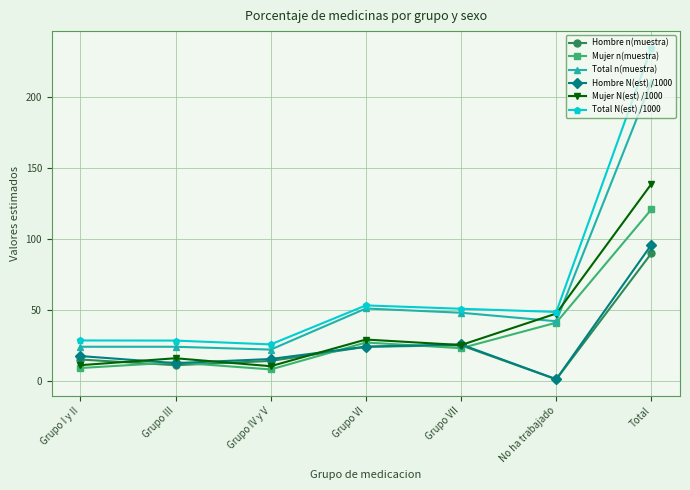

Which series has the widest spread of values?

Total N(est) /1000